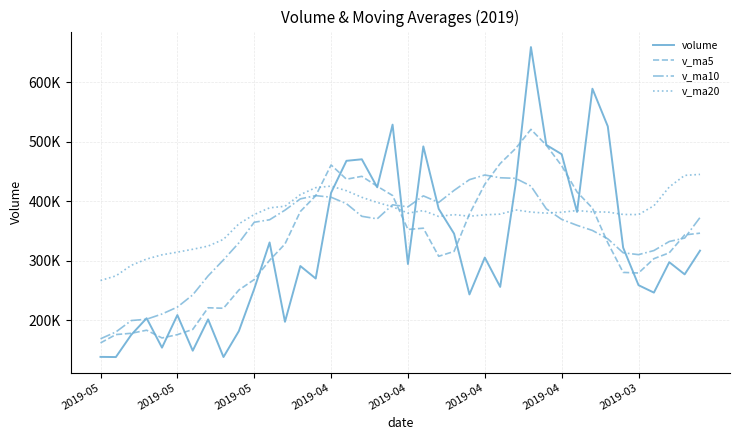

In v_ma10, how many points are lower than both neighbors (excluding endpoints)?

4